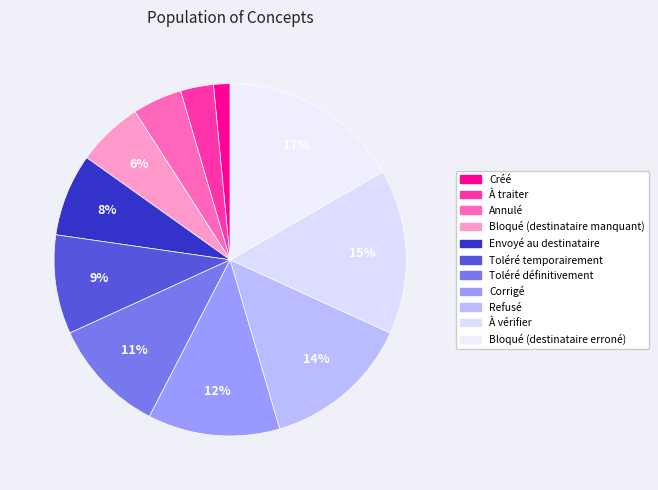

How many slices are in this pie chart?

11